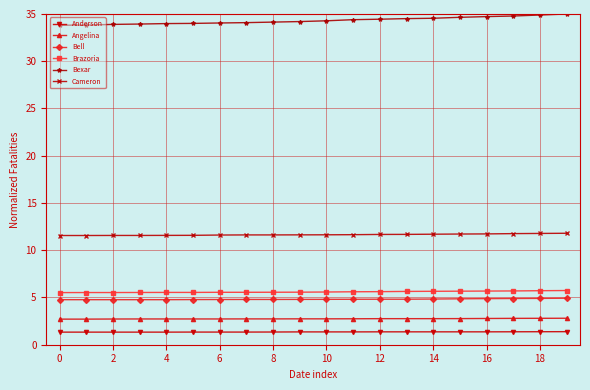

True or false: Angelina and Brazoria cross at least once.

False